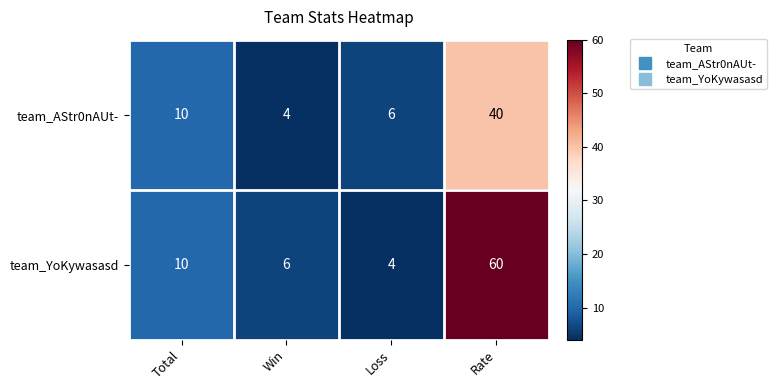

Reading right to left, list all the values displayed in this chart.

team_AStr0nAUt-: 40	6	4	10
team_YoKywasasd: 60	4	6	10